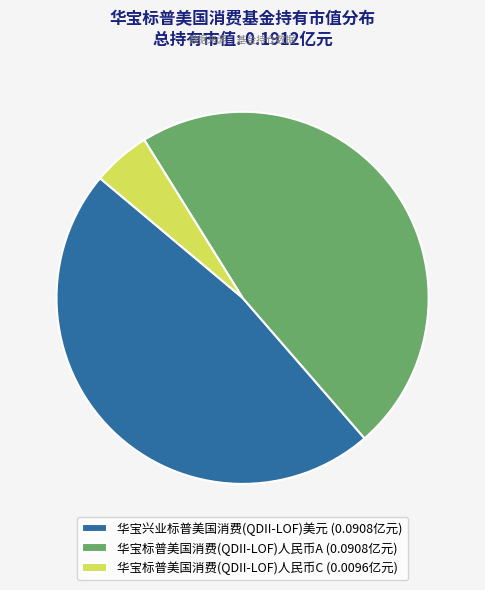

Is there a majority slice in this chart?

No